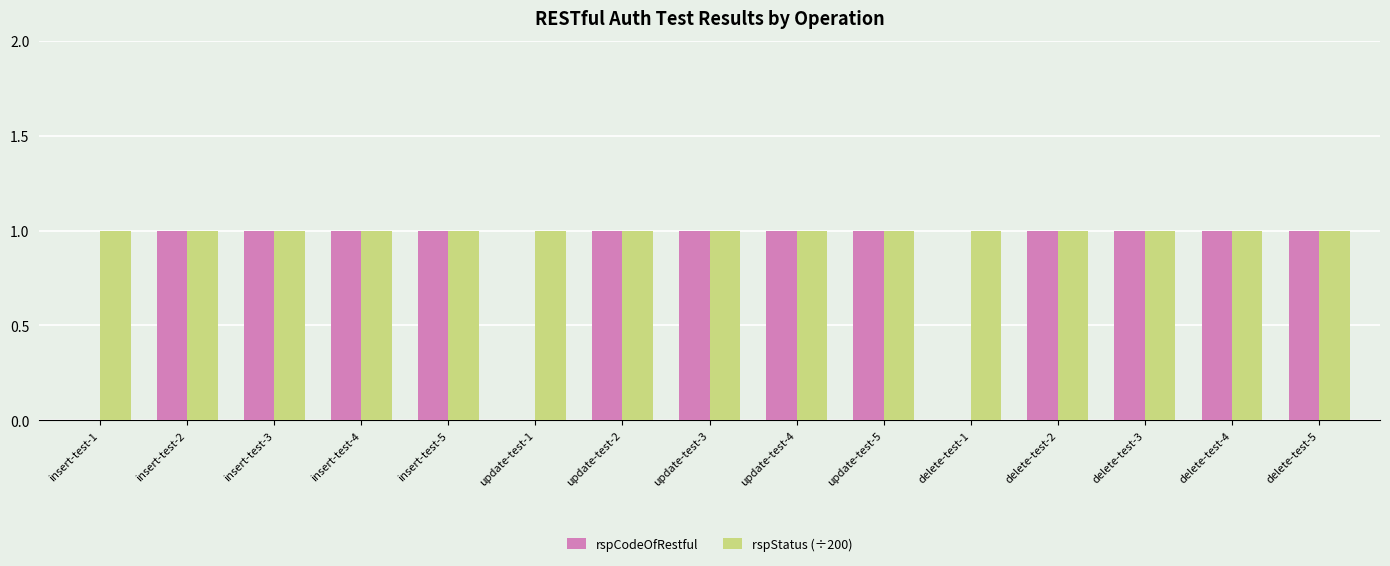

The value of rspCodeOfRestful at update-test-3 is 1. True or false?

True